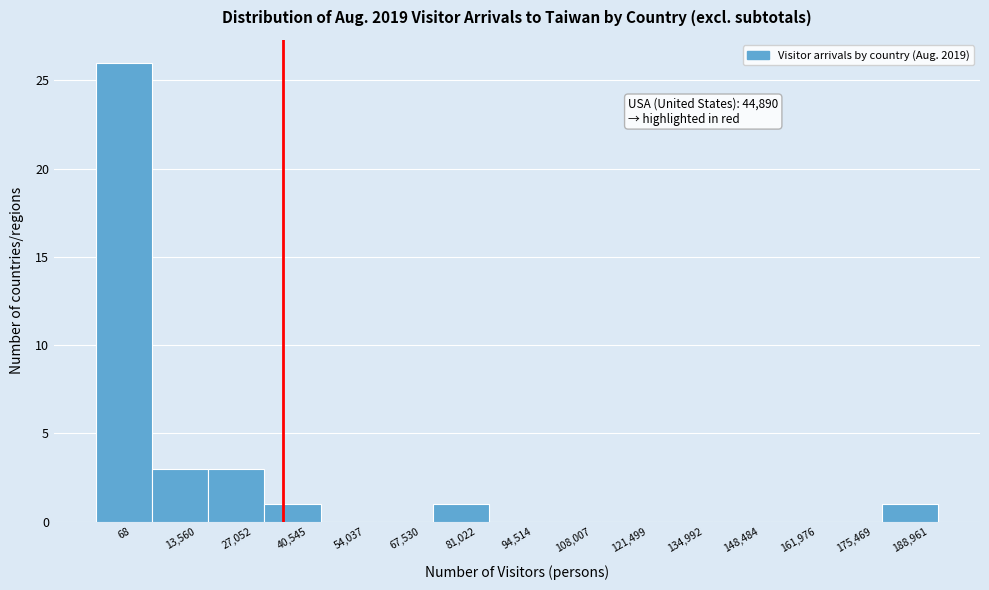

Reading left to right, transcribe all the data shown in this chart.

68=26	13,560=3	27,052=3	40,545=1	54,037=0	67,530=0	81,022=1	94,514=0	108,007=0	121,499=0	134,992=0	148,484=0	161,976=0	175,469=0	188,961=1